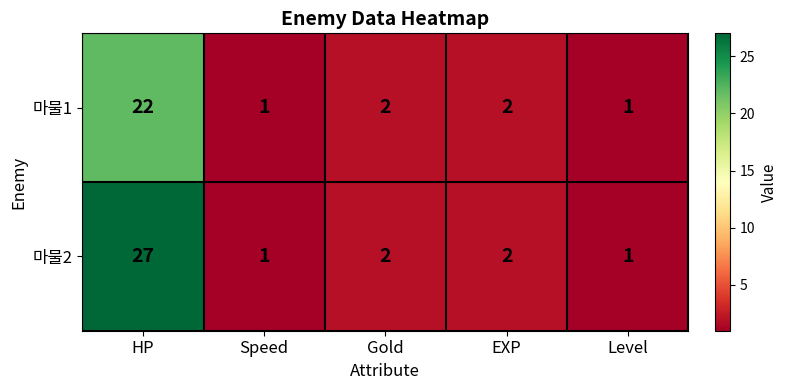

At which label does 마물1 reach its peak?

HP